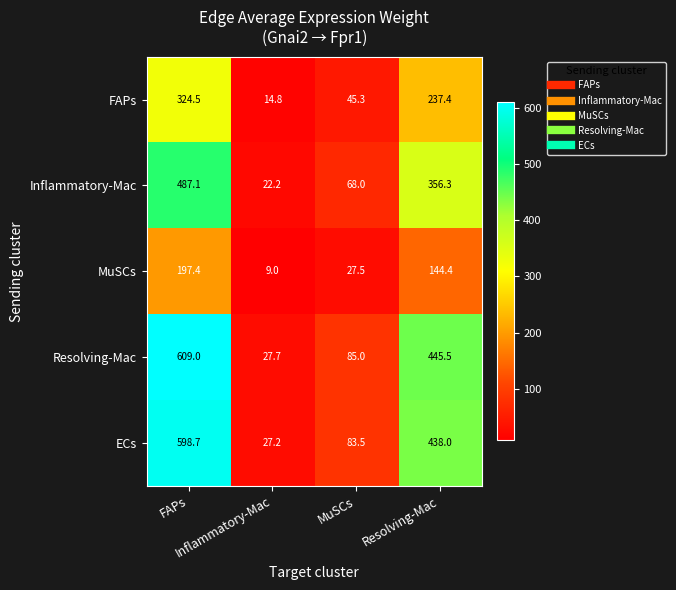

Rank the series by their maximum value, from lowest to highest.

MuSCs, FAPs, Inflammatory-Mac, ECs, Resolving-Mac